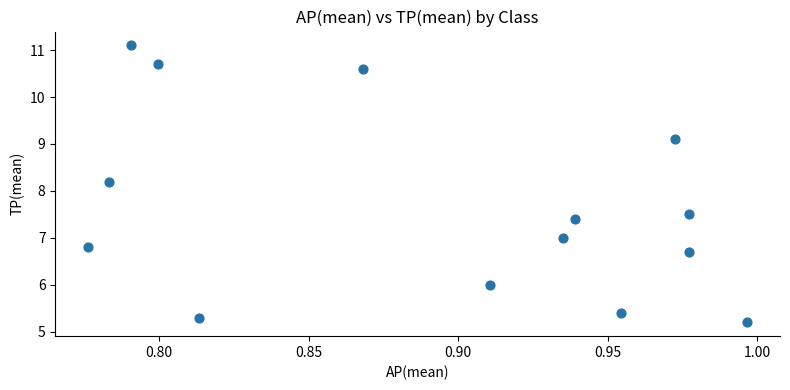

What Y value in the scatter plot is closest to 8?

8.2